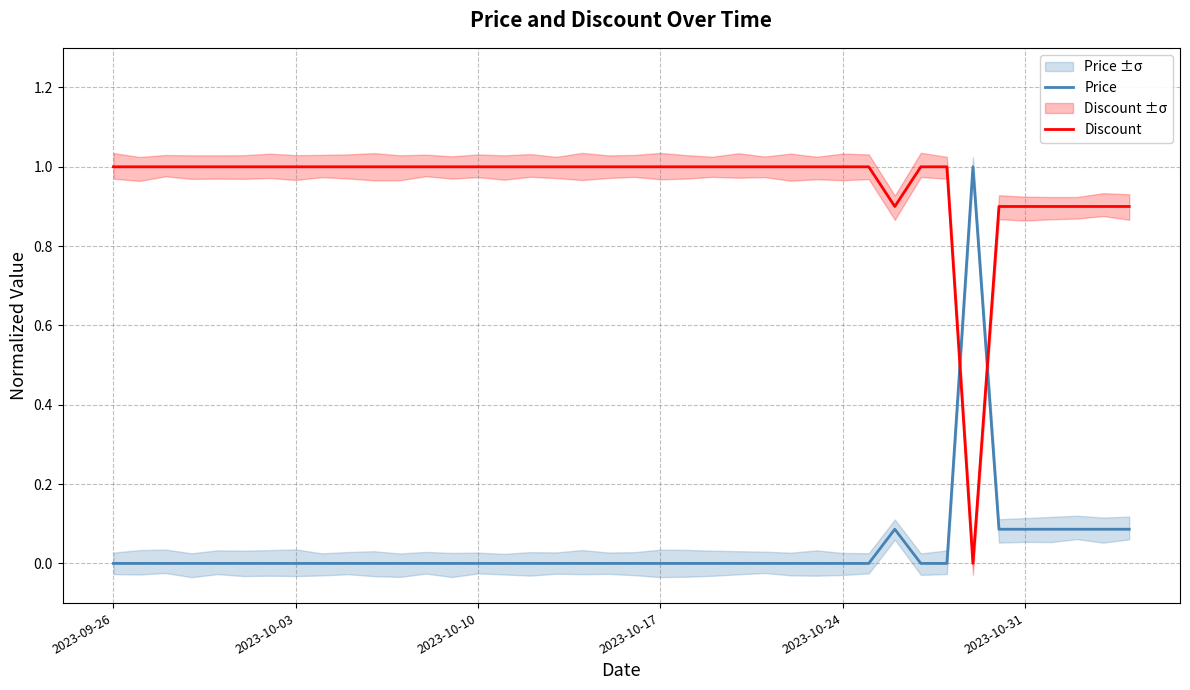

Is the value of Price at 6 greater than the value of Discount at 13?

No